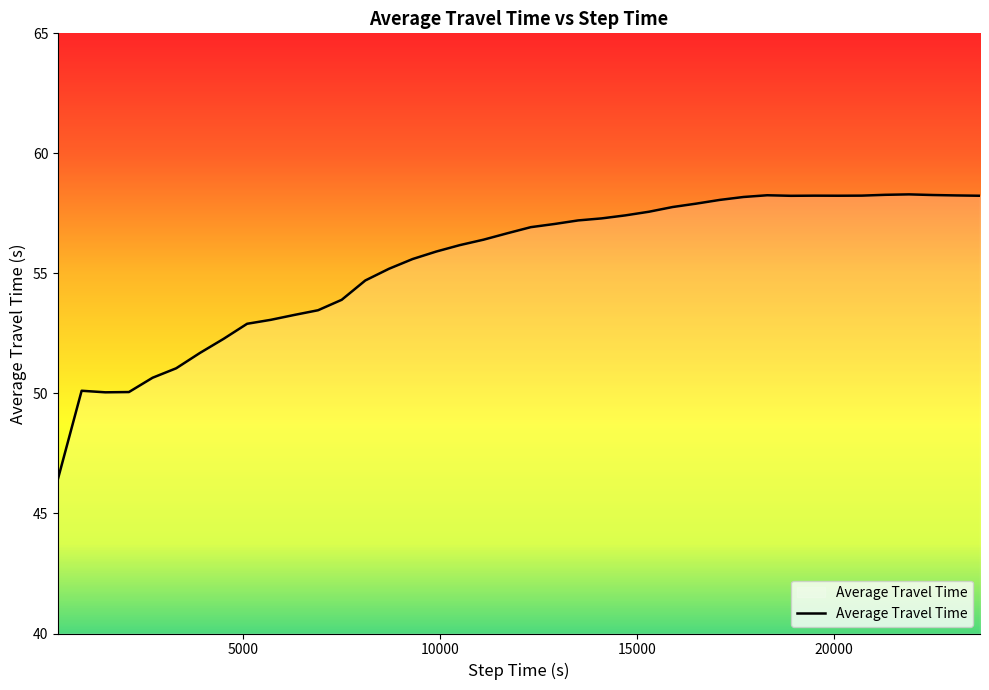

What is the difference between the maximum and minimum values?

11.8